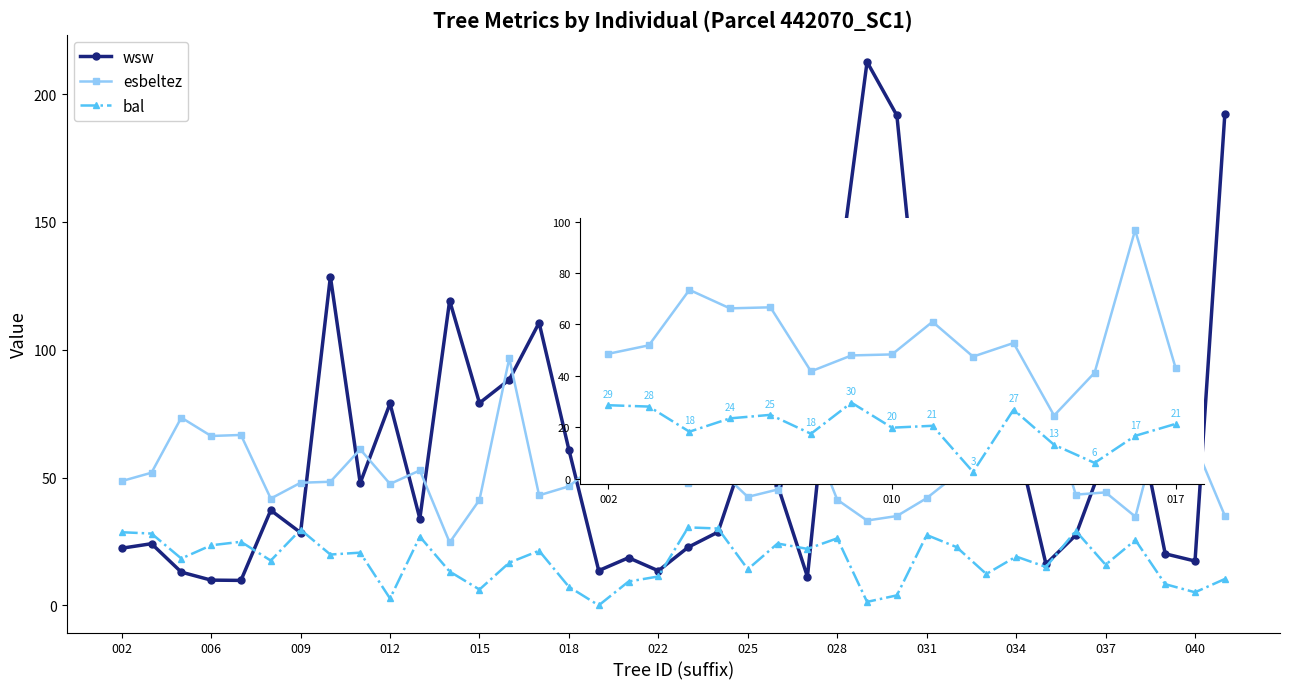

What is the difference between the wsw values at 442070007 and 442070014?

109.5